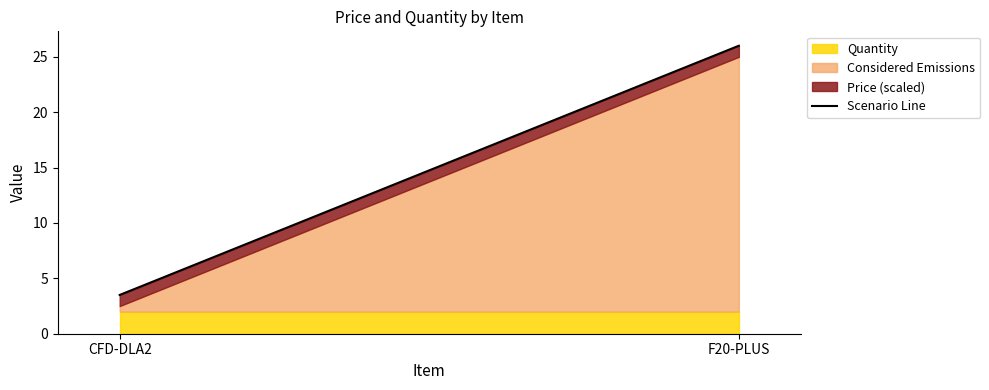

Does the chart display data point markers on the line(s)?

No